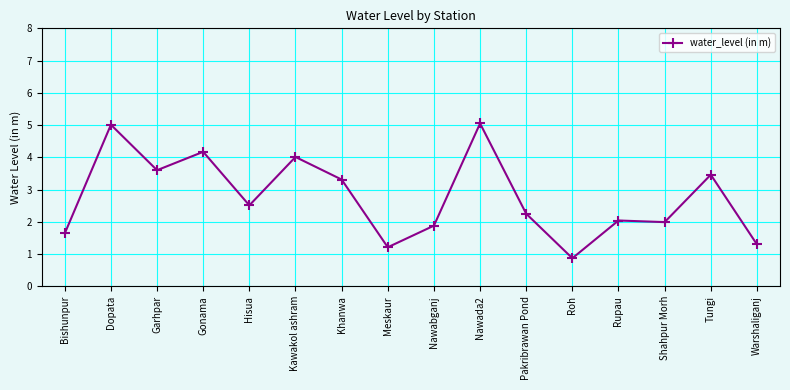

True or false: the data shows 1.3 at Warshaliganj.

True